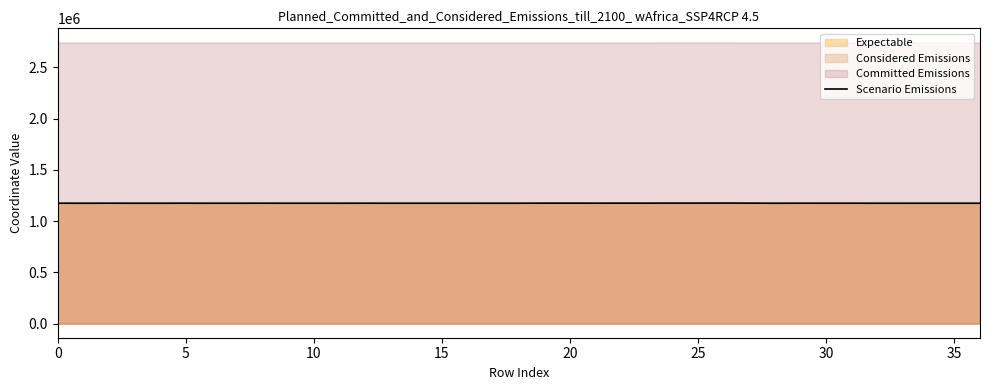

What is the change in value from 26 to 35?

-1511.5